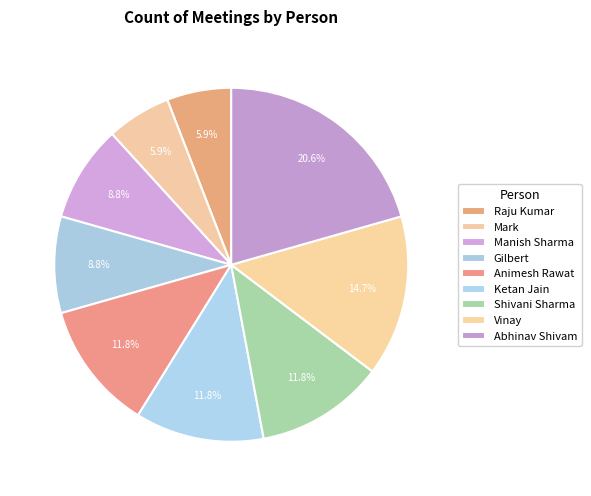

What percentage do Shivani Sharma and Raju Kumar together represent?

17.6%